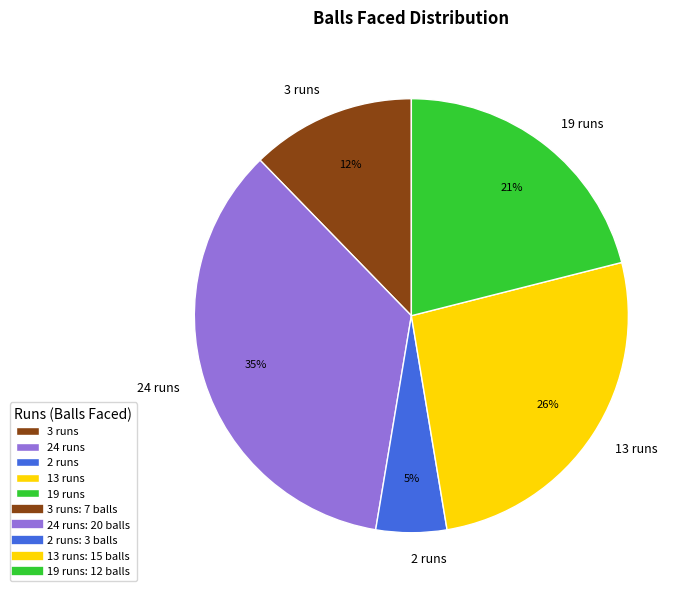

To the nearest percent, what is the difference between the largest and smallest slice percentages?

30%